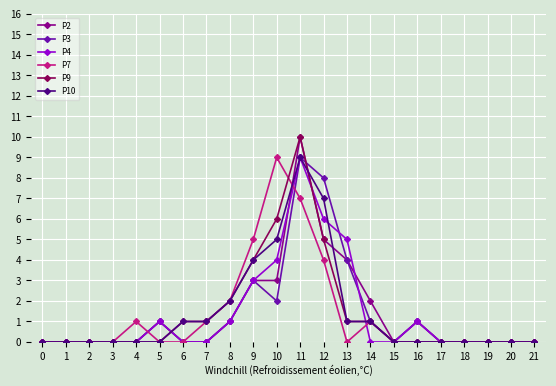

Reading left to right, list all the values displayed in this chart.

P2: 0=0	1=0	2=0	3=0	4=0	5=1	6=0	7=0	8=1	9=3	10=3	11=10	12=5	13=4	14=2	15=0	16=1	17=0	18=0	19=0	20=0	21=0
P3: 0=0	1=0	2=0	3=0	4=0	5=1	6=0	7=0	8=1	9=3	10=2	11=9	12=8	13=4	14=1	15=0	16=1	17=0	18=0	19=0	20=0	21=0
P4: 0=0	1=0	2=0	3=0	4=0	5=1	6=0	7=0	8=1	9=3	10=4	11=9	12=6	13=5	14=0	15=0	16=1	17=0	18=0	19=0	20=0	21=0
P7: 0=0	1=0	2=0	3=0	4=1	5=0	6=0	7=1	8=2	9=5	10=9	11=7	12=4	13=0	14=1	15=0	16=0	17=0	18=0	19=0	20=0	21=0
P9: 0=0	1=0	2=0	3=0	4=0	5=0	6=1	7=1	8=2	9=4	10=6	11=10	12=5	13=1	14=1	15=0	16=0	17=0	18=0	19=0	20=0	21=0
P10: 0=0	1=0	2=0	3=0	4=0	5=0	6=1	7=1	8=2	9=4	10=5	11=9	12=7	13=1	14=1	15=0	16=0	17=0	18=0	19=0	20=0	21=0